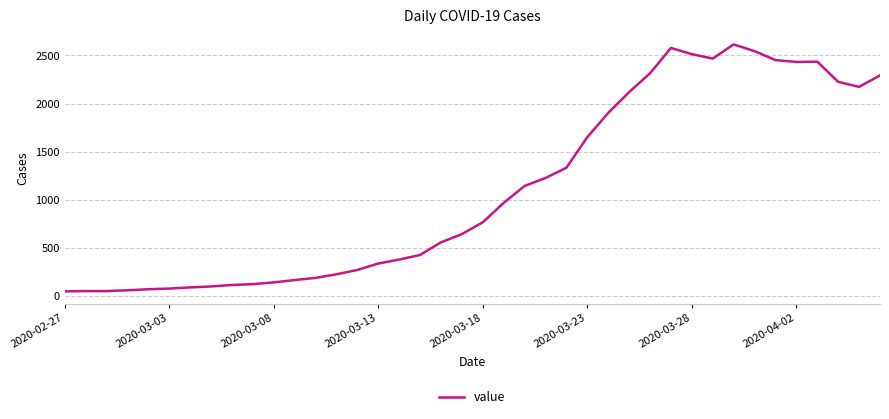

What is the difference between the maximum and minimum values?

2566